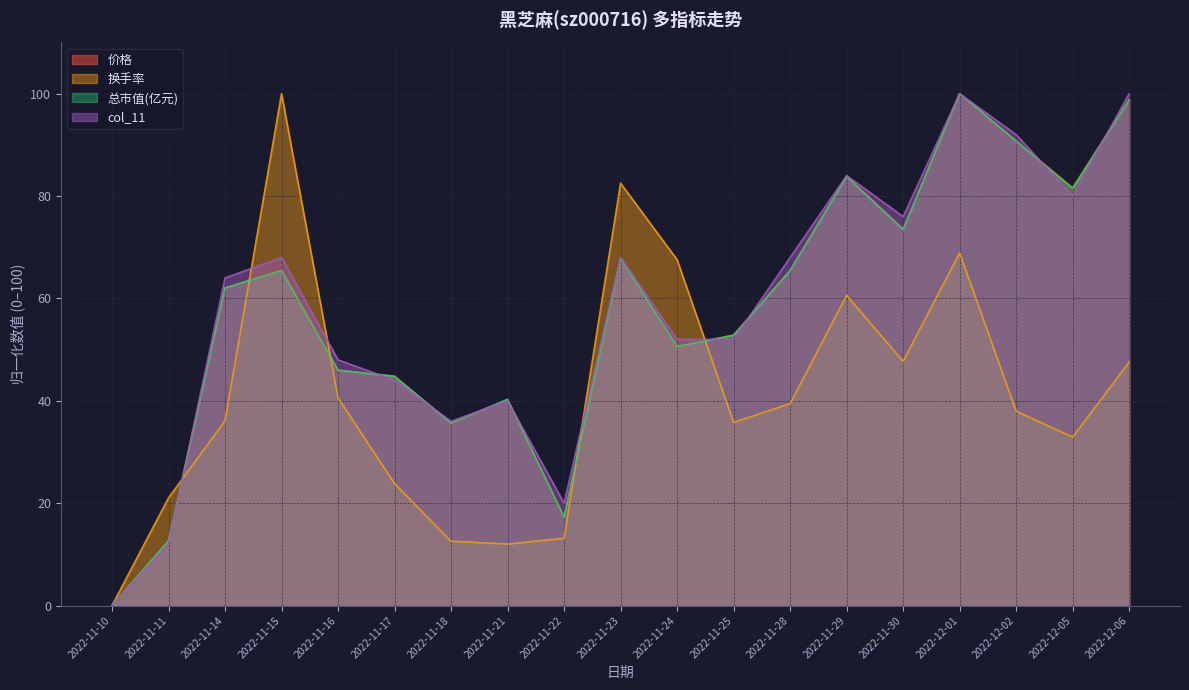

Rank the series at 2022-12-02 from lowest to highest value.

换手率, 总市值(亿元), 价格, col_11